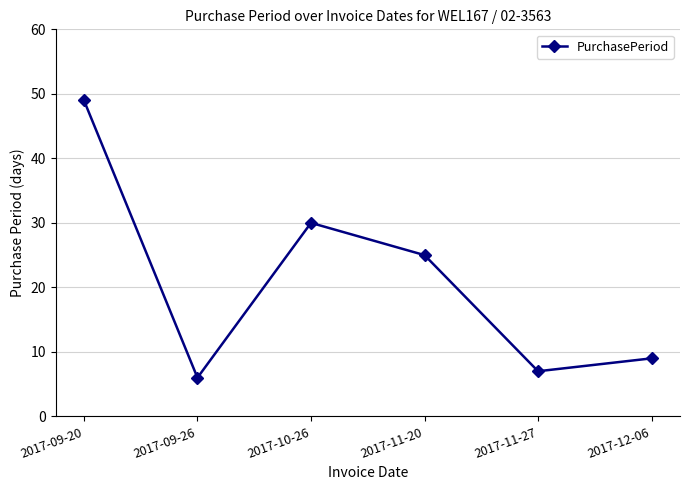

What value does the data have at 2017-09-20, to the nearest 10?

50